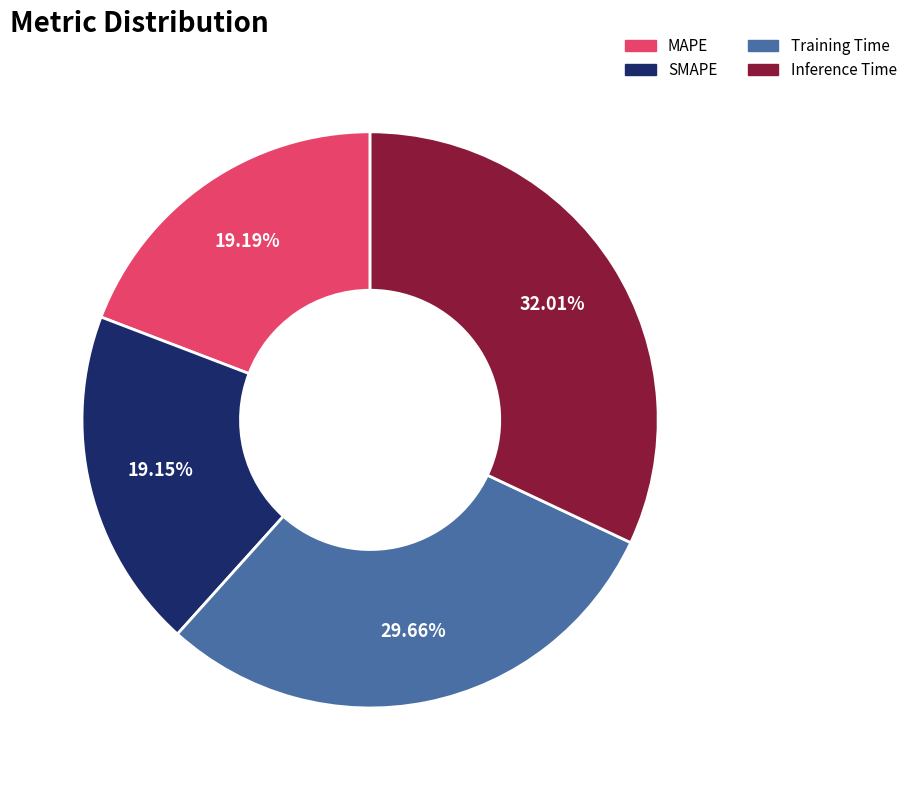

How many slices are in this pie chart?

4